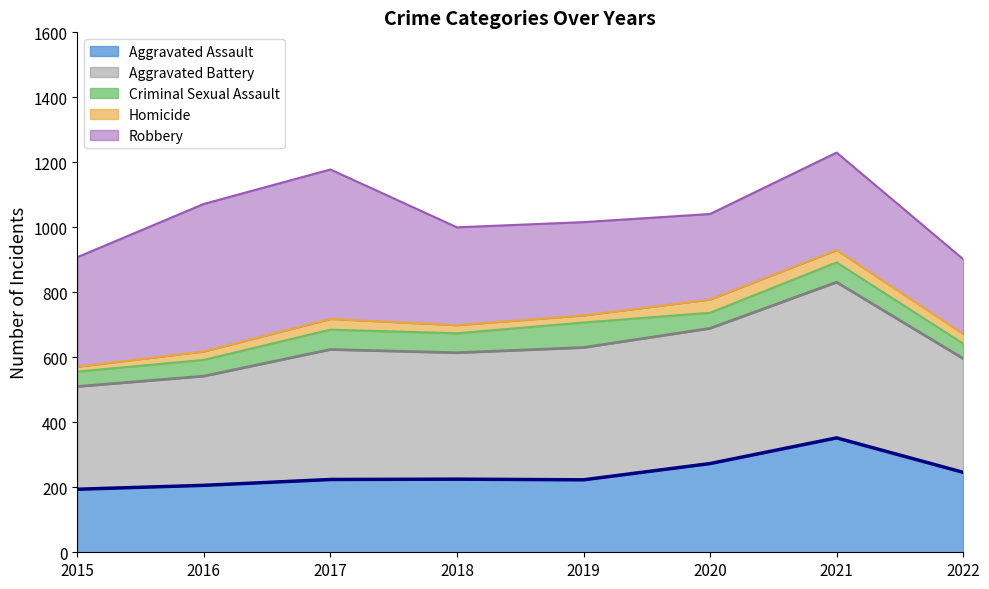

What is the value of the Homicide (line) point at the 4th from the left?

699